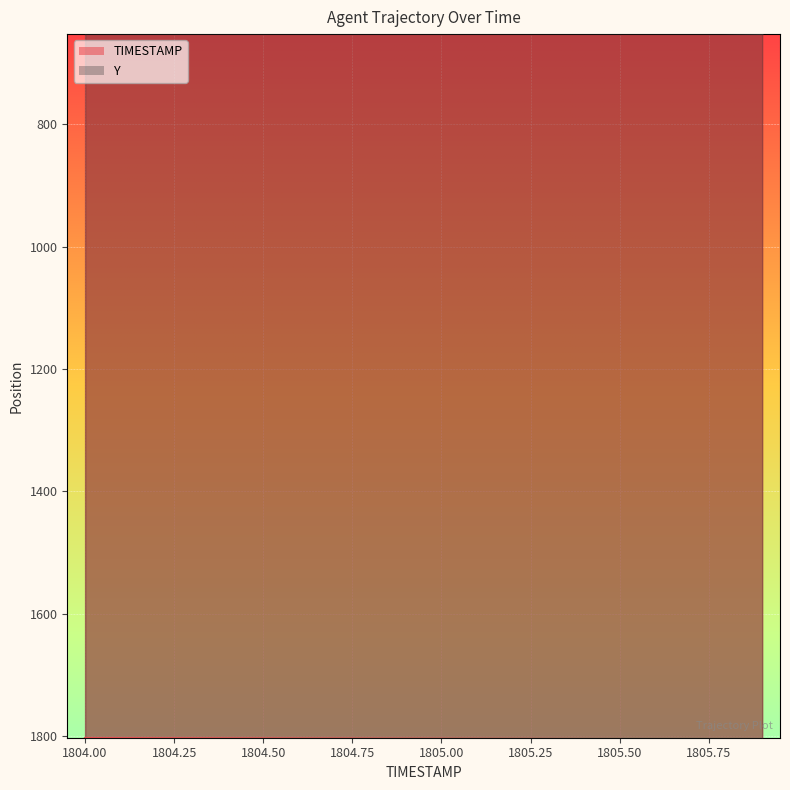

True or false: TIMESTAMP and Y cross at least once.

False